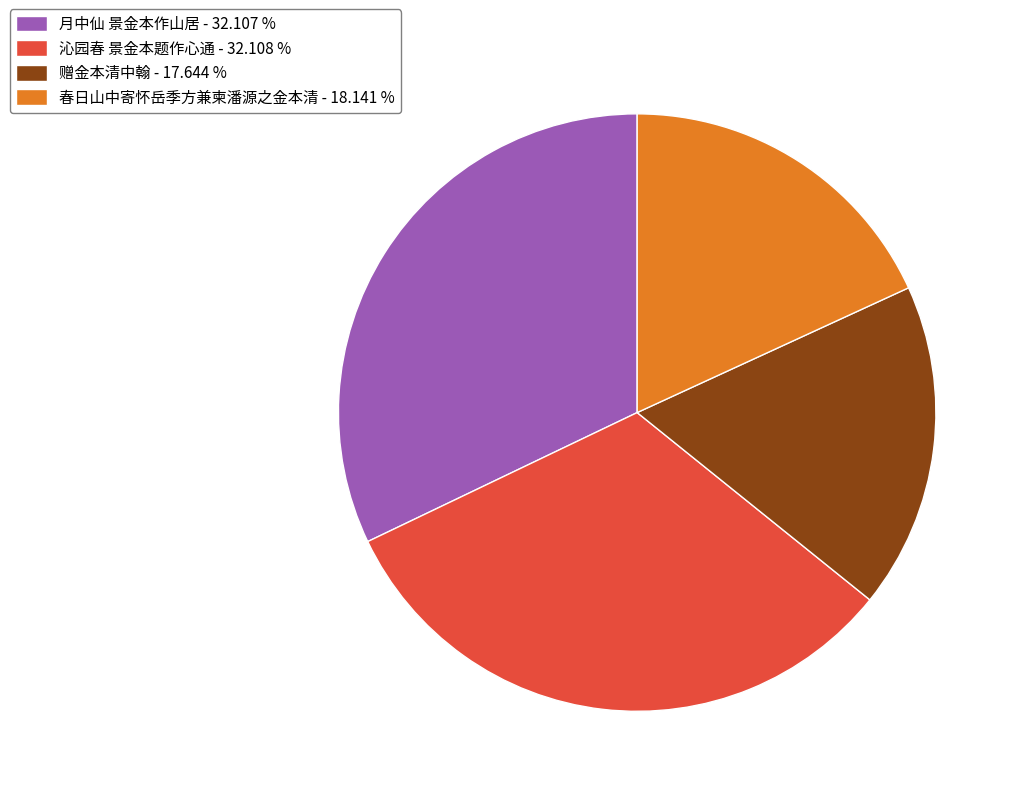

Does 春日山中寄怀岳季方兼柬潘源之金本清 represent more than half of the total?

No